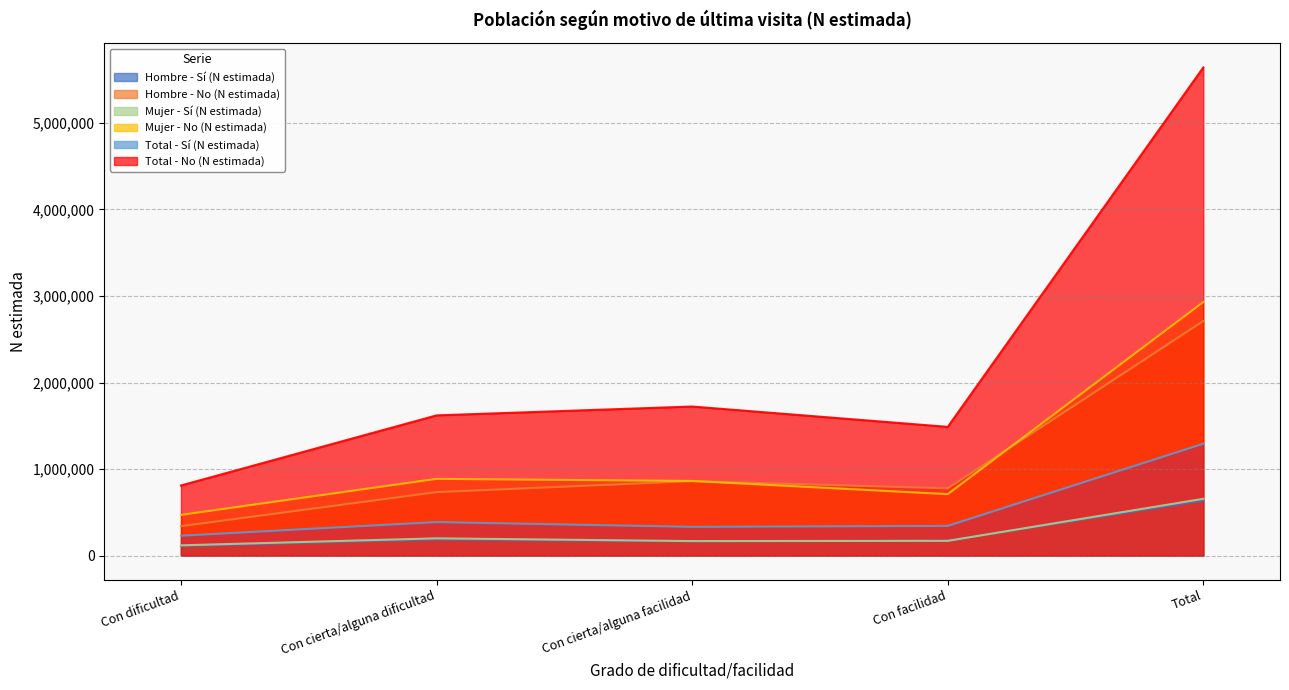

What is the total value across all series at Con facilidad?

3661488